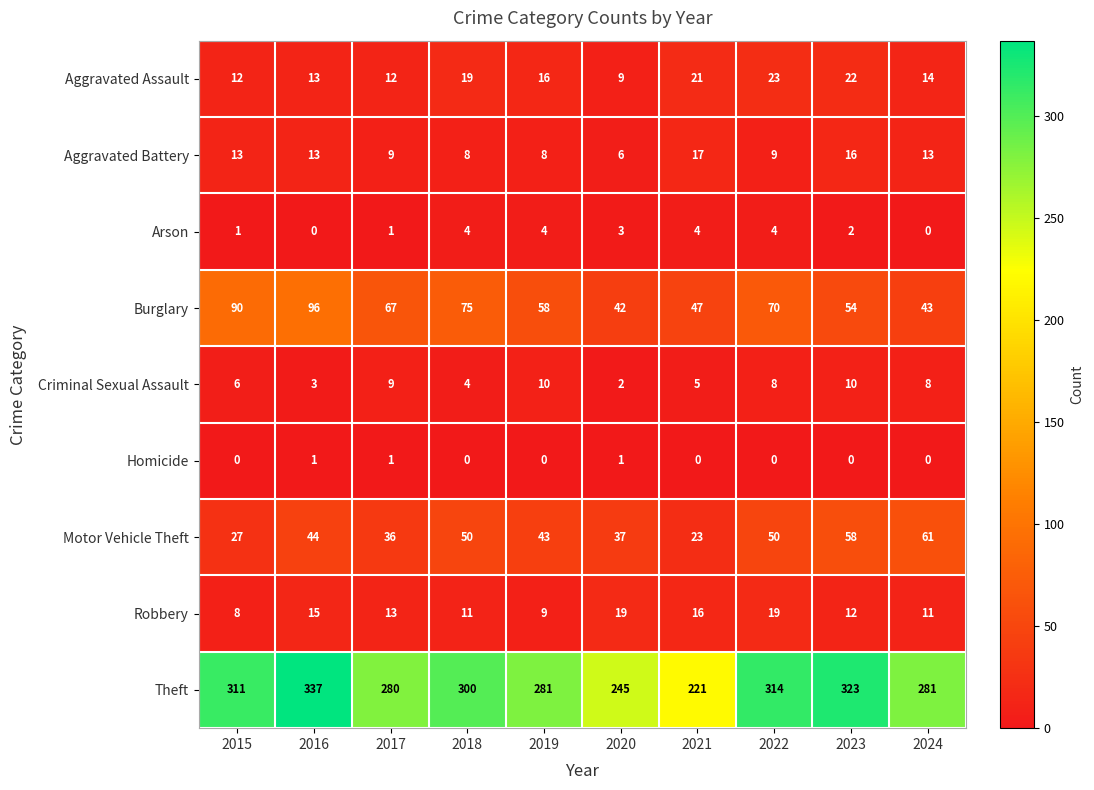

Between 2016 and 2017, which series saw the biggest shift?

Theft